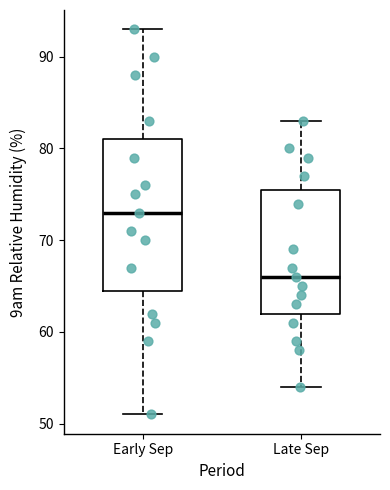

Which box has the lowest median line?

Late Sep